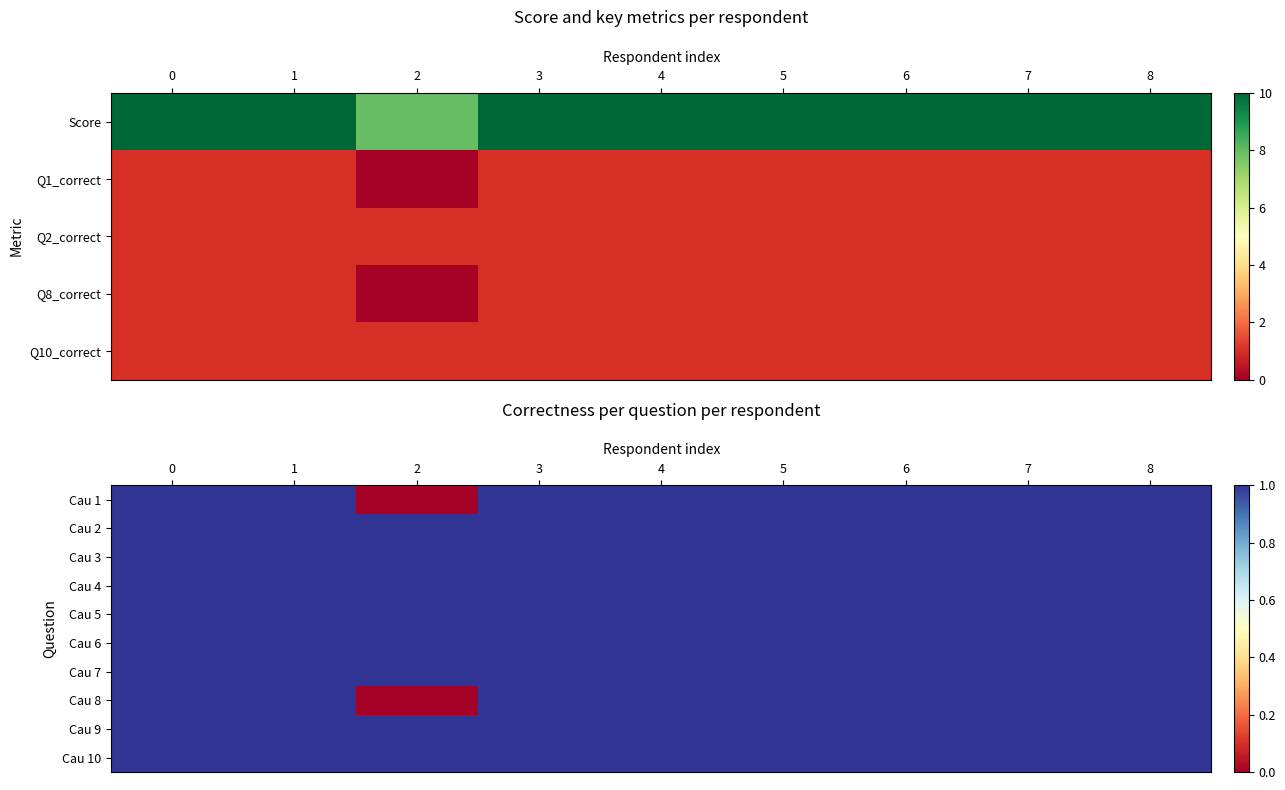

True or false: Cau 10 has a value of 1 at 0.

True